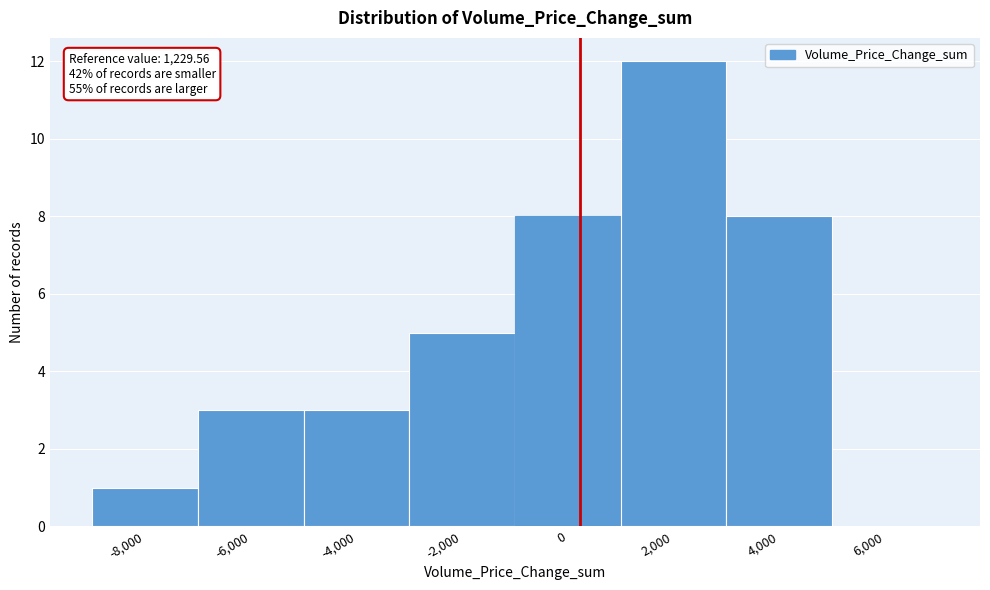

Reading left to right, extract all data points from this chart.

-8,000=1	-6,000=3	-4,000=3	-2,000=5	0=8	2,000=12	4,000=8	6,000=0